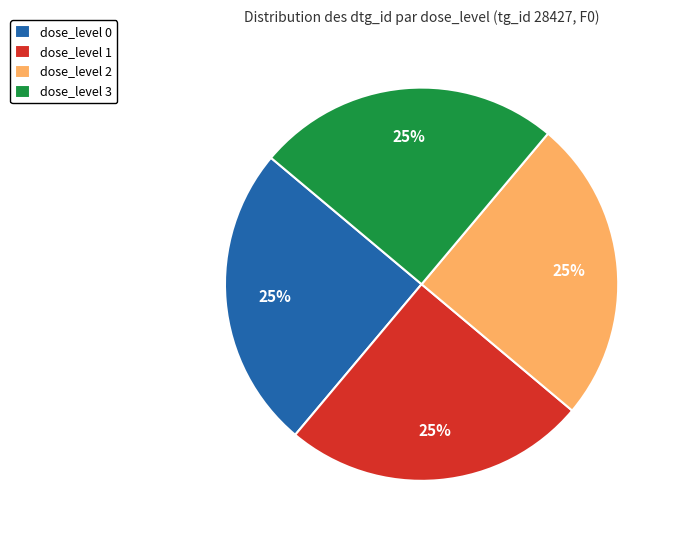

To the nearest percent, what is the average slice percentage?

25%